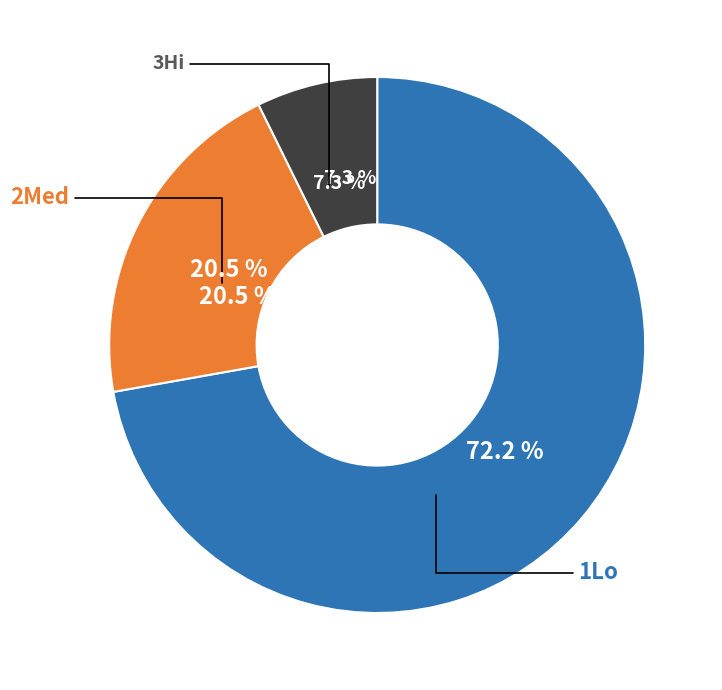

To the nearest percent, what is the combined percentage of 1Lo and 2Med?

93%